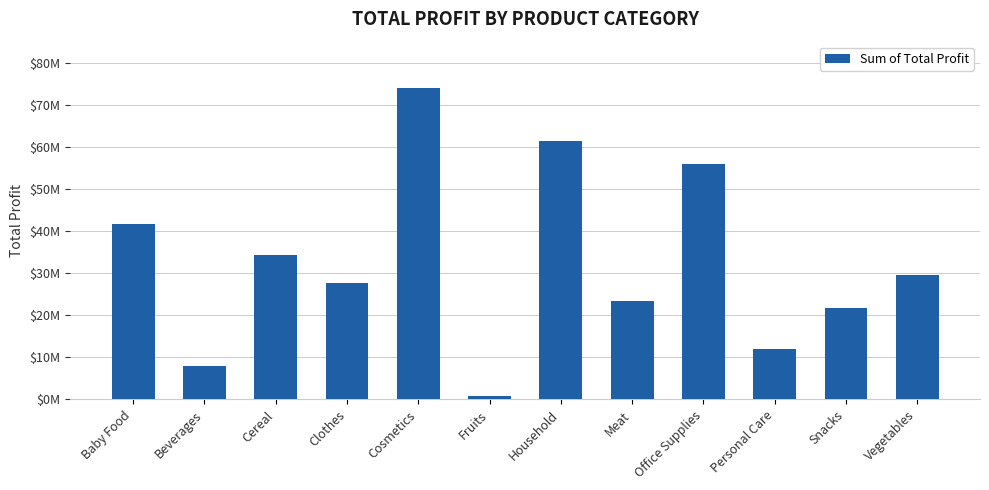

Which category has the lowest value across all series?

Fruits